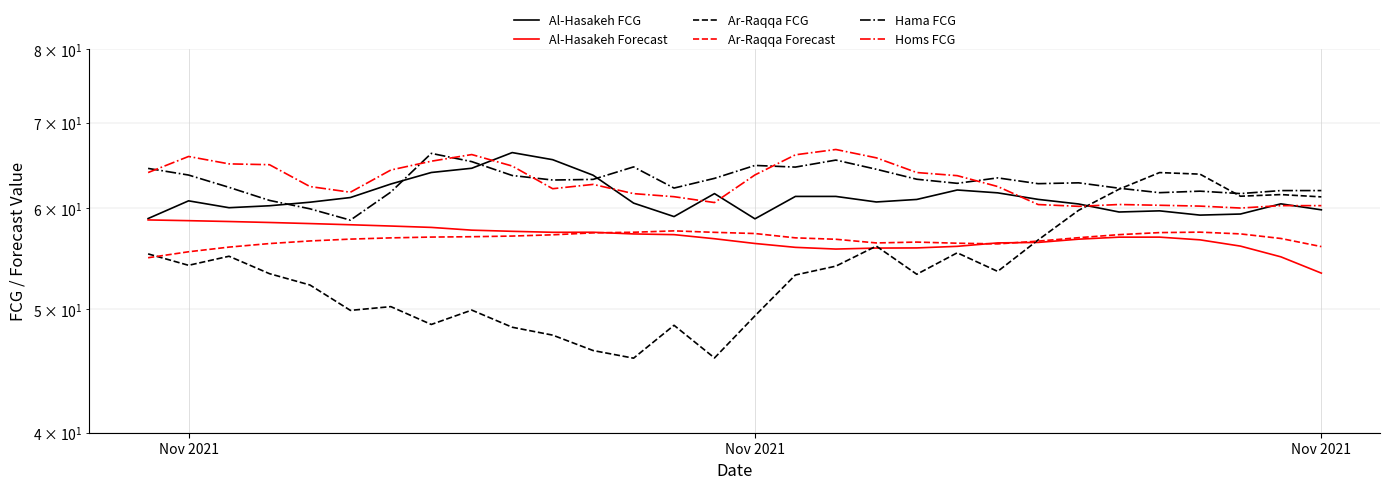

What is the spread (max minus min) of values at Nov 2021?

9.6